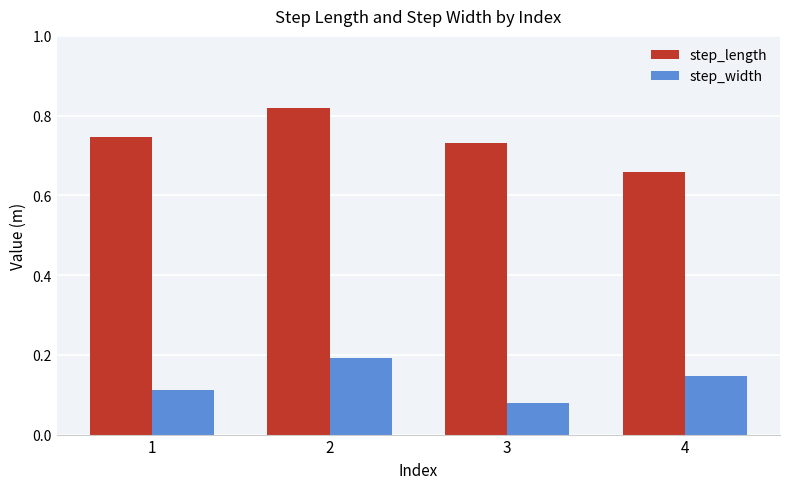

Count the step_length values in the range 0 to 1.

4